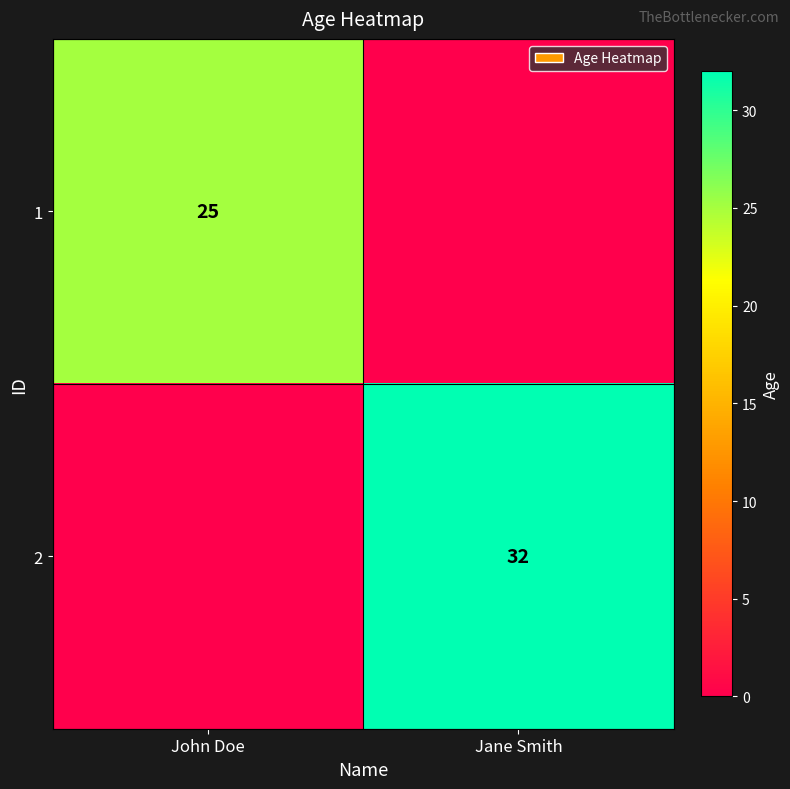

The 2 series shows 32 at Jane Smith. True or false?

True